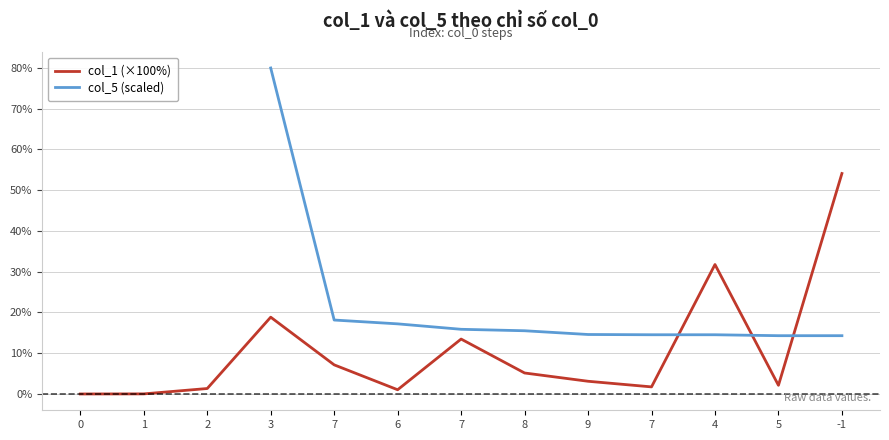

What is the label of the 11th point from the right?

2